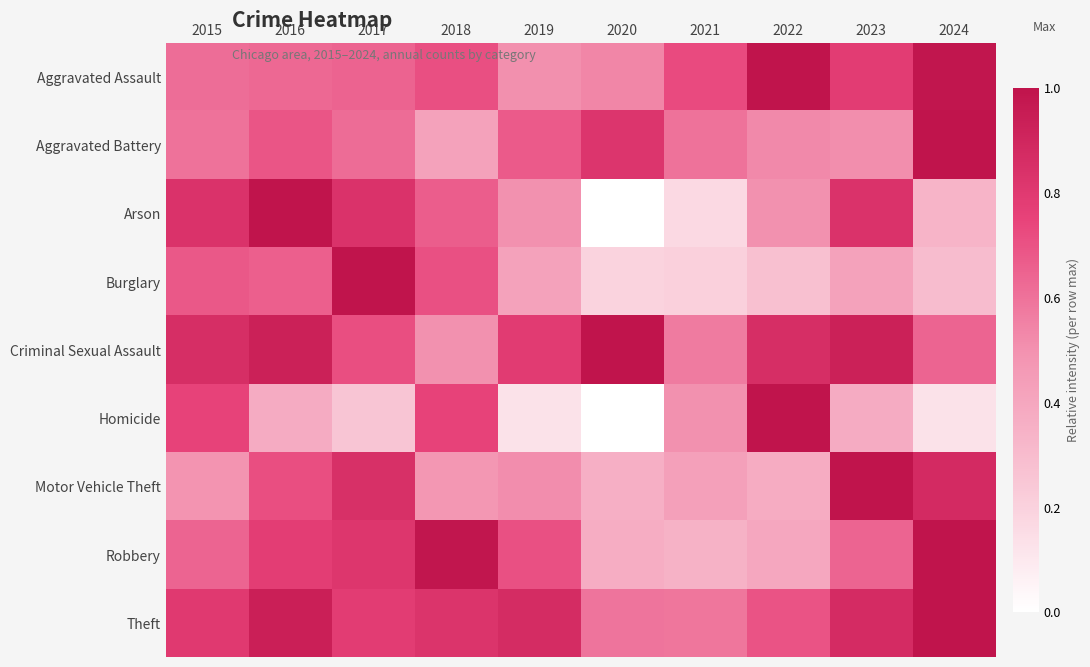

How many data points does each series have?

10